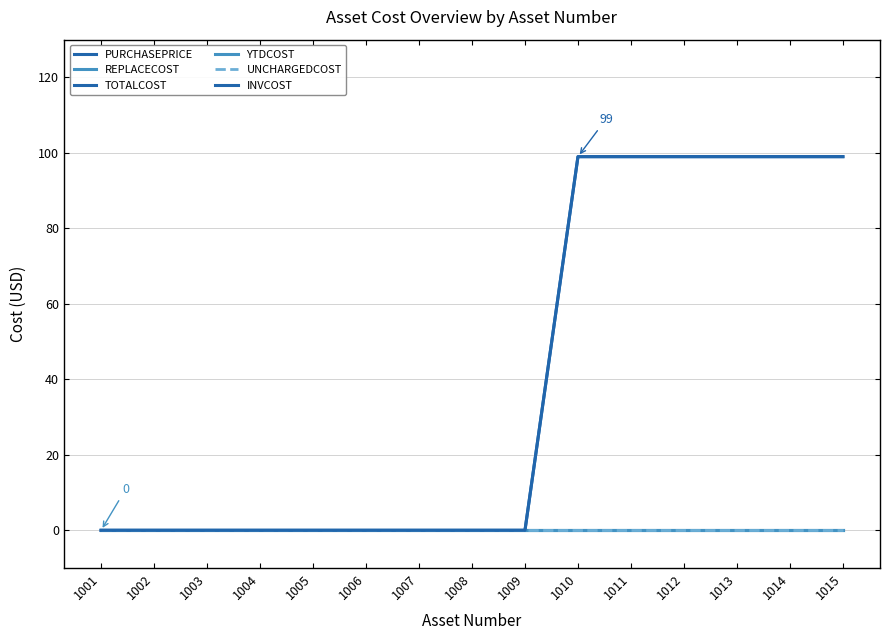

Rank the categories by INVCOST value from highest to lowest.

1010, 1011, 1012, 1013, 1014, 1015, 1001, 1002, 1003, 1004, 1005, 1006, 1007, 1008, 1009